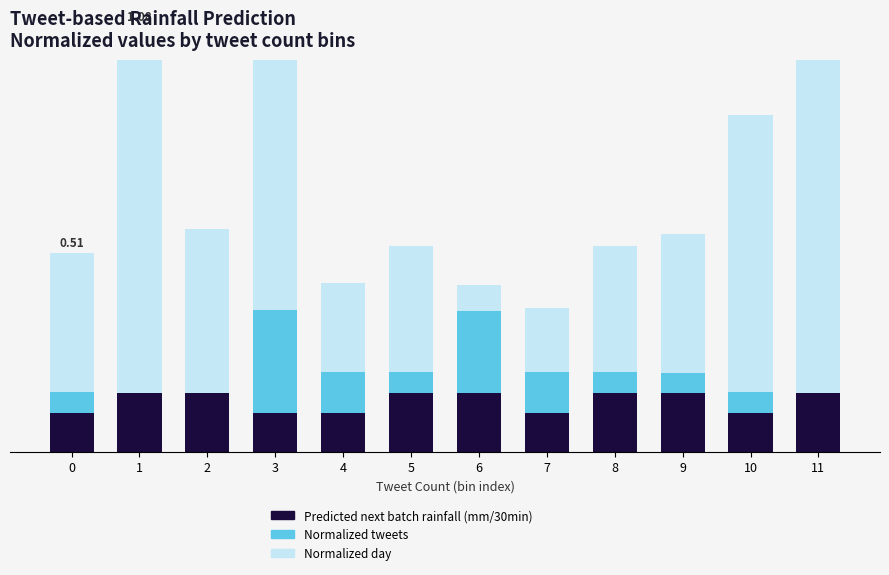

Reading left to right, extract all data points from this chart.

Predicted next batch rainfall (mm/30min): 0.1	0.1	0.2	0.1	0.1	0.2	0.2	0.1	0.2	0.2	0.1	0.1
Normalized tweets: 0.1	0.0	0.0	0.3	0.1	0.1	0.2	0.1	0.1	0.1	0.1	0.0
Normalized day: 0.4	0.9	0.4	1.0	0.2	0.3	0.1	0.2	0.3	0.4	0.7	0.9